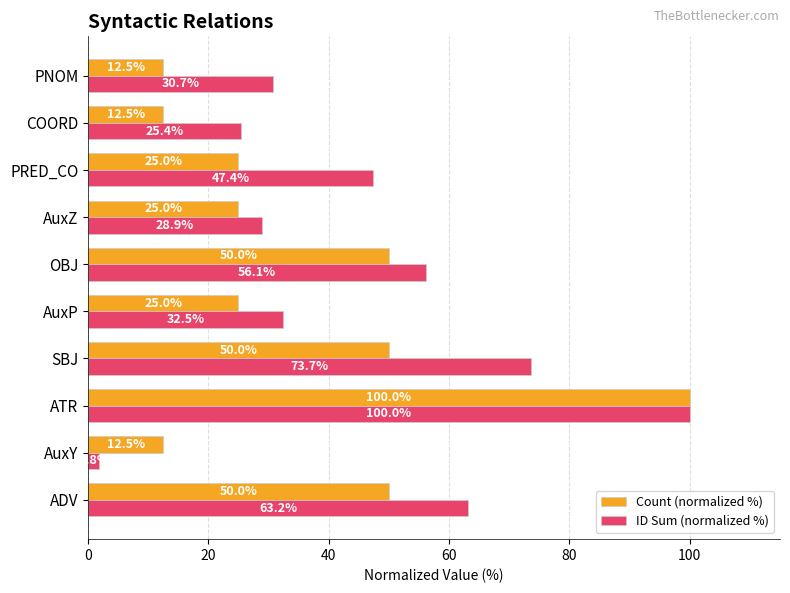

At OBJ, list the series in order from smallest to largest.

Count (normalized %), ID Sum (normalized %)